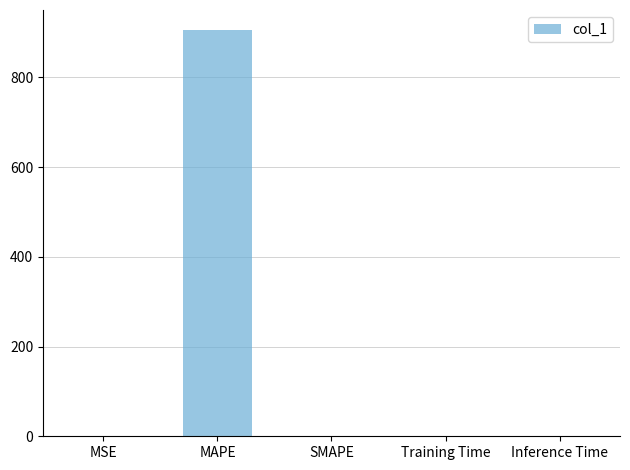

Between MAPE and MSE, which is larger?

MAPE